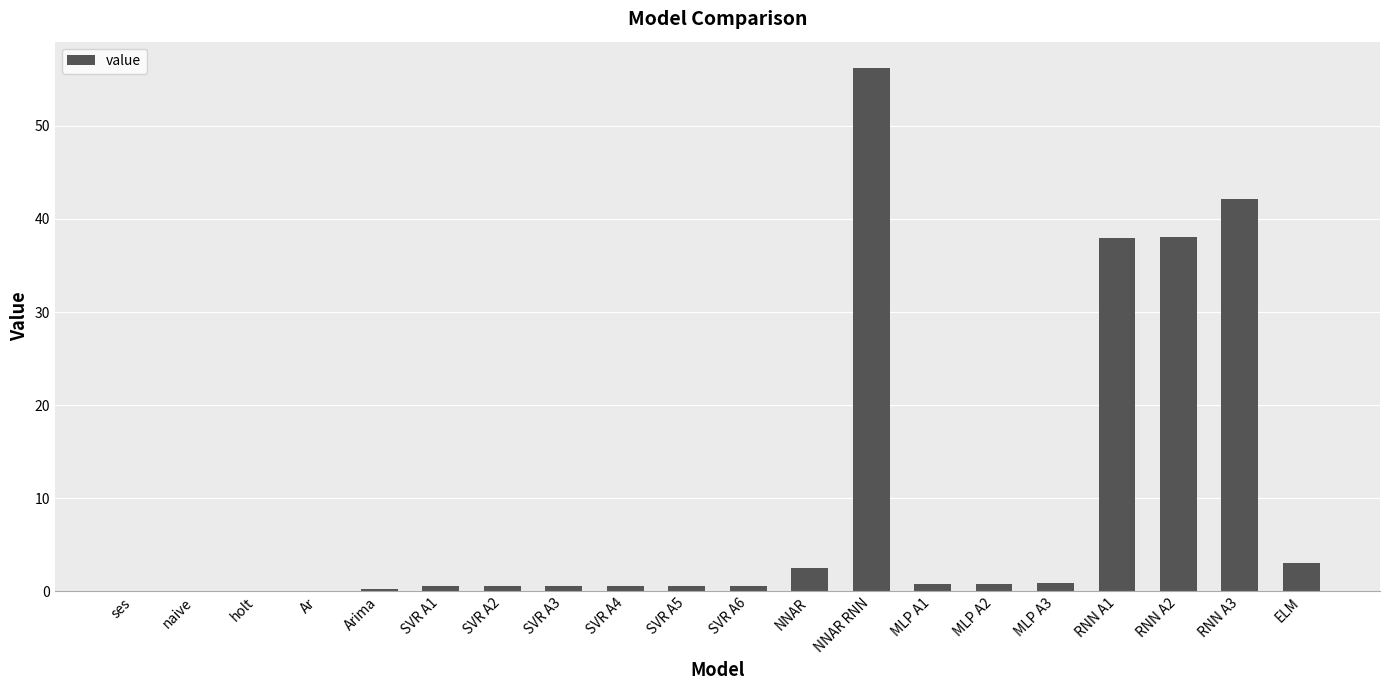

What is the maximum value shown in the chart?

56.2